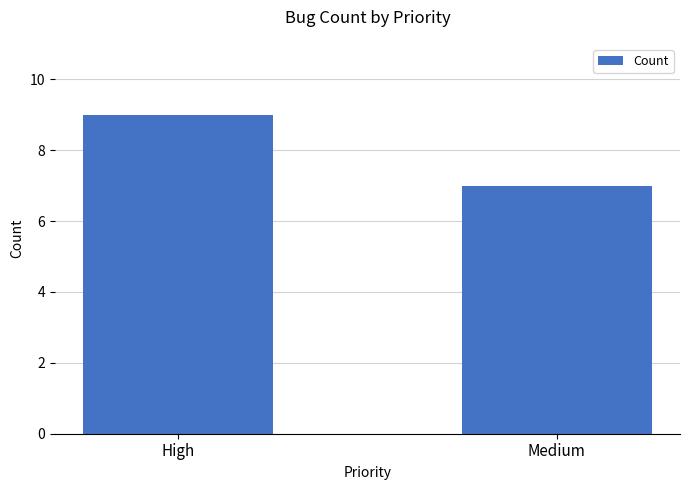

Is it true that the value at Medium is 11?

False